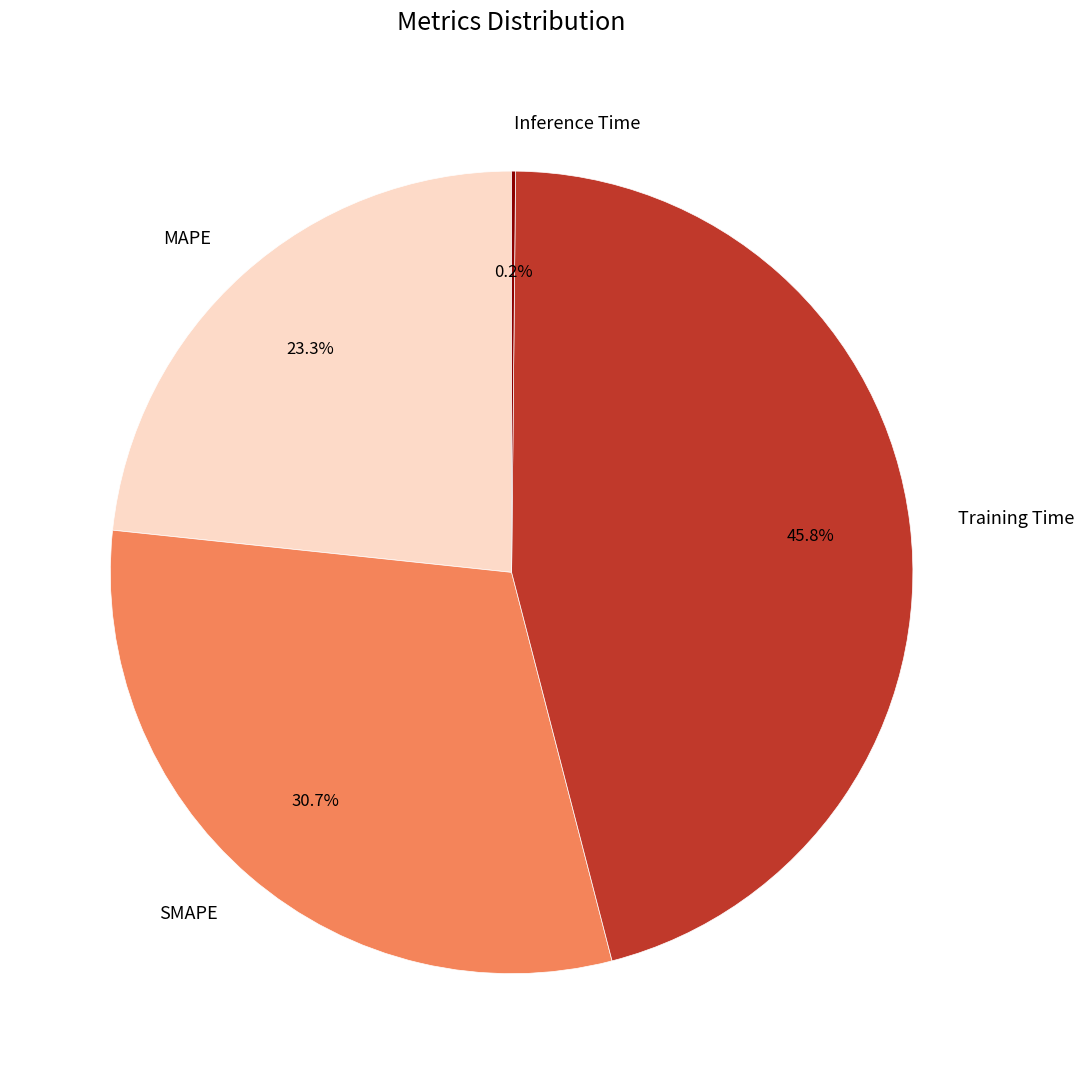

What is the largest slice in the pie chart?

Training Time